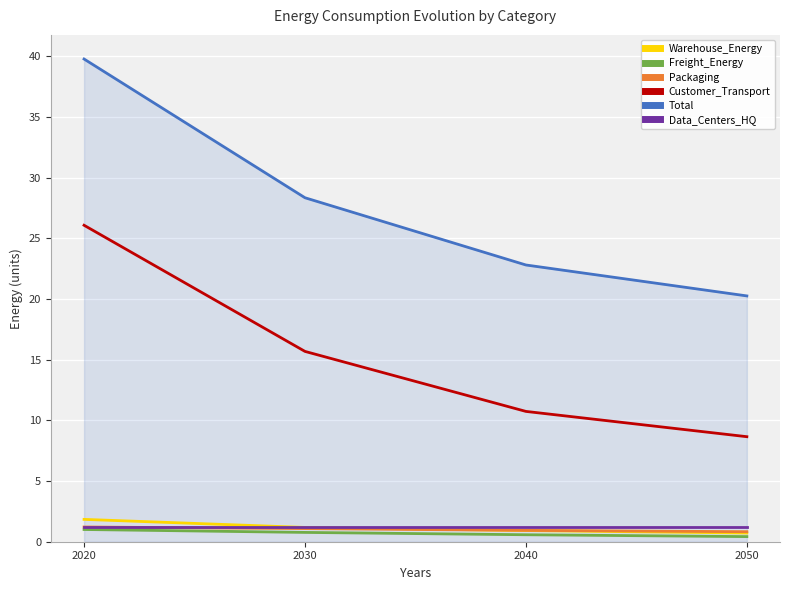

What is the difference between the maximum and minimum values in the Freight_Energy series?

0.6